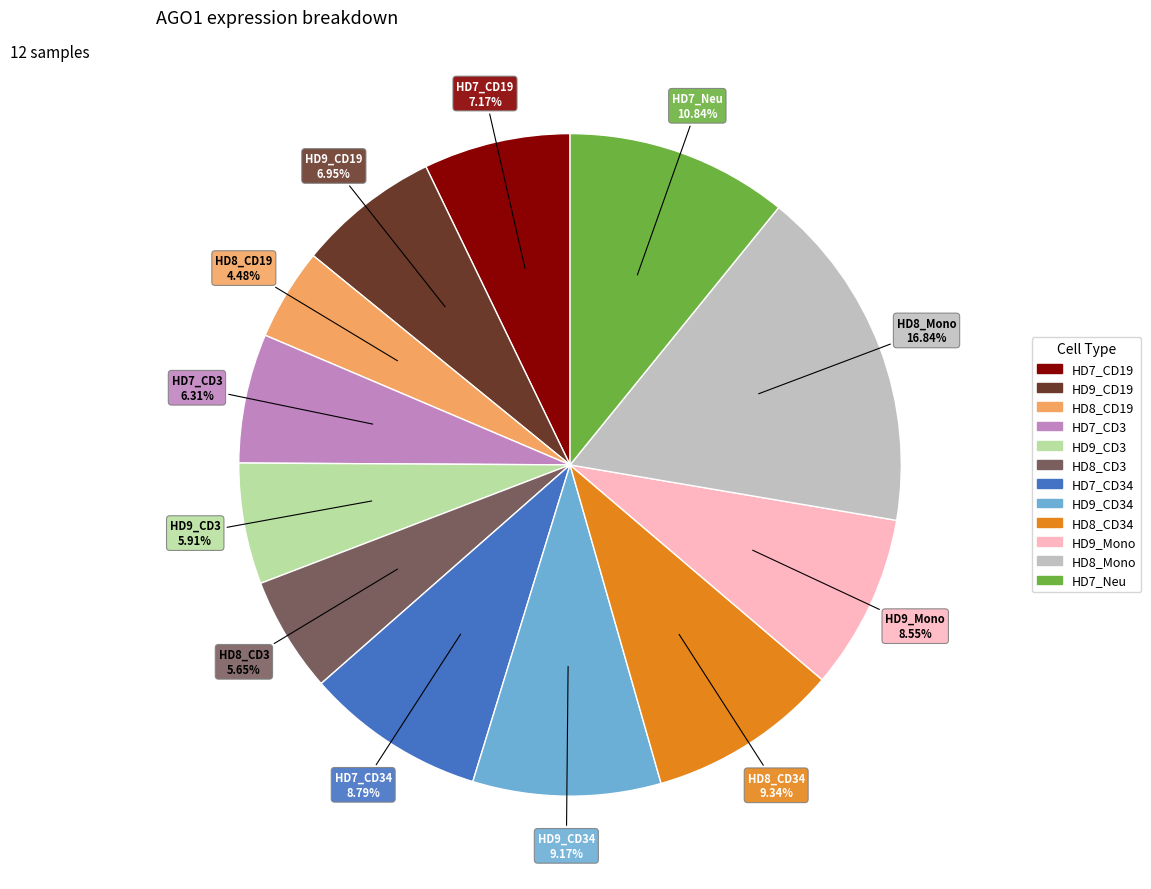

True or false: HD8_CD34 accounts for 15% of the total.

False